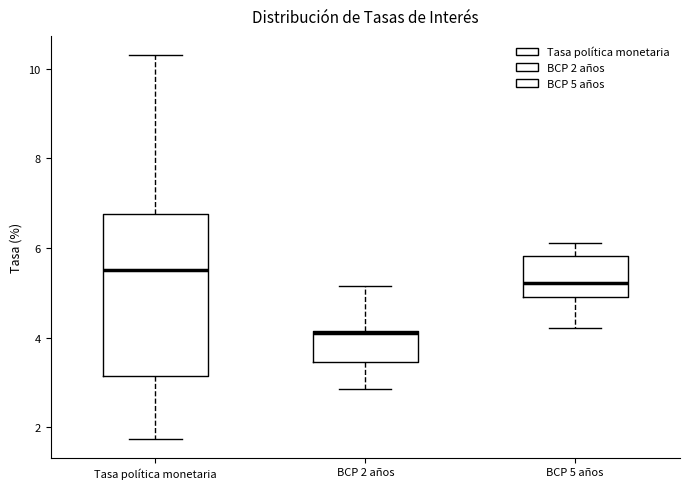

Which box's median line is the lowest?

BCP 2 años